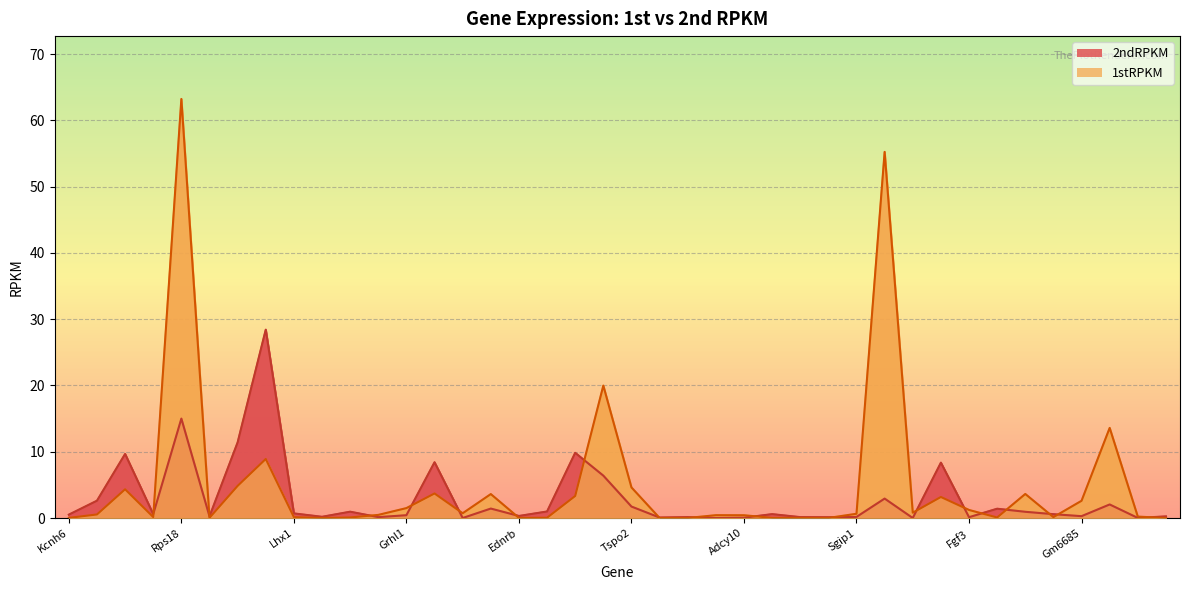

Is the value of 1stRPKM at Fam132a greater than the value of 2ndRPKM at Dlg4?

Yes